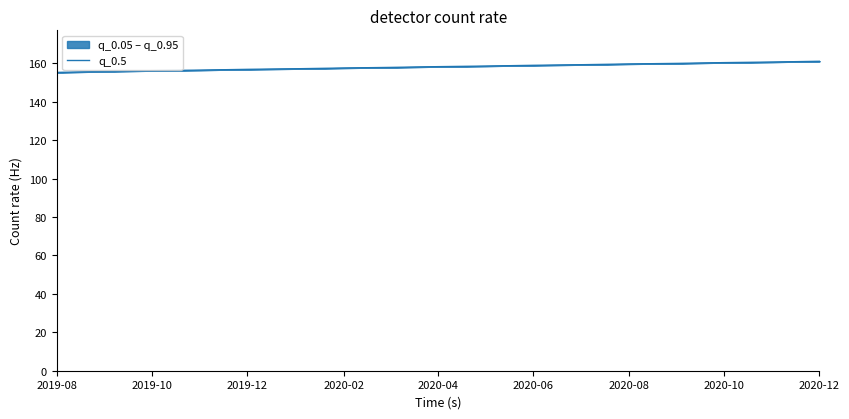

Is it true that the value at 2020-06 is 159.0?

True